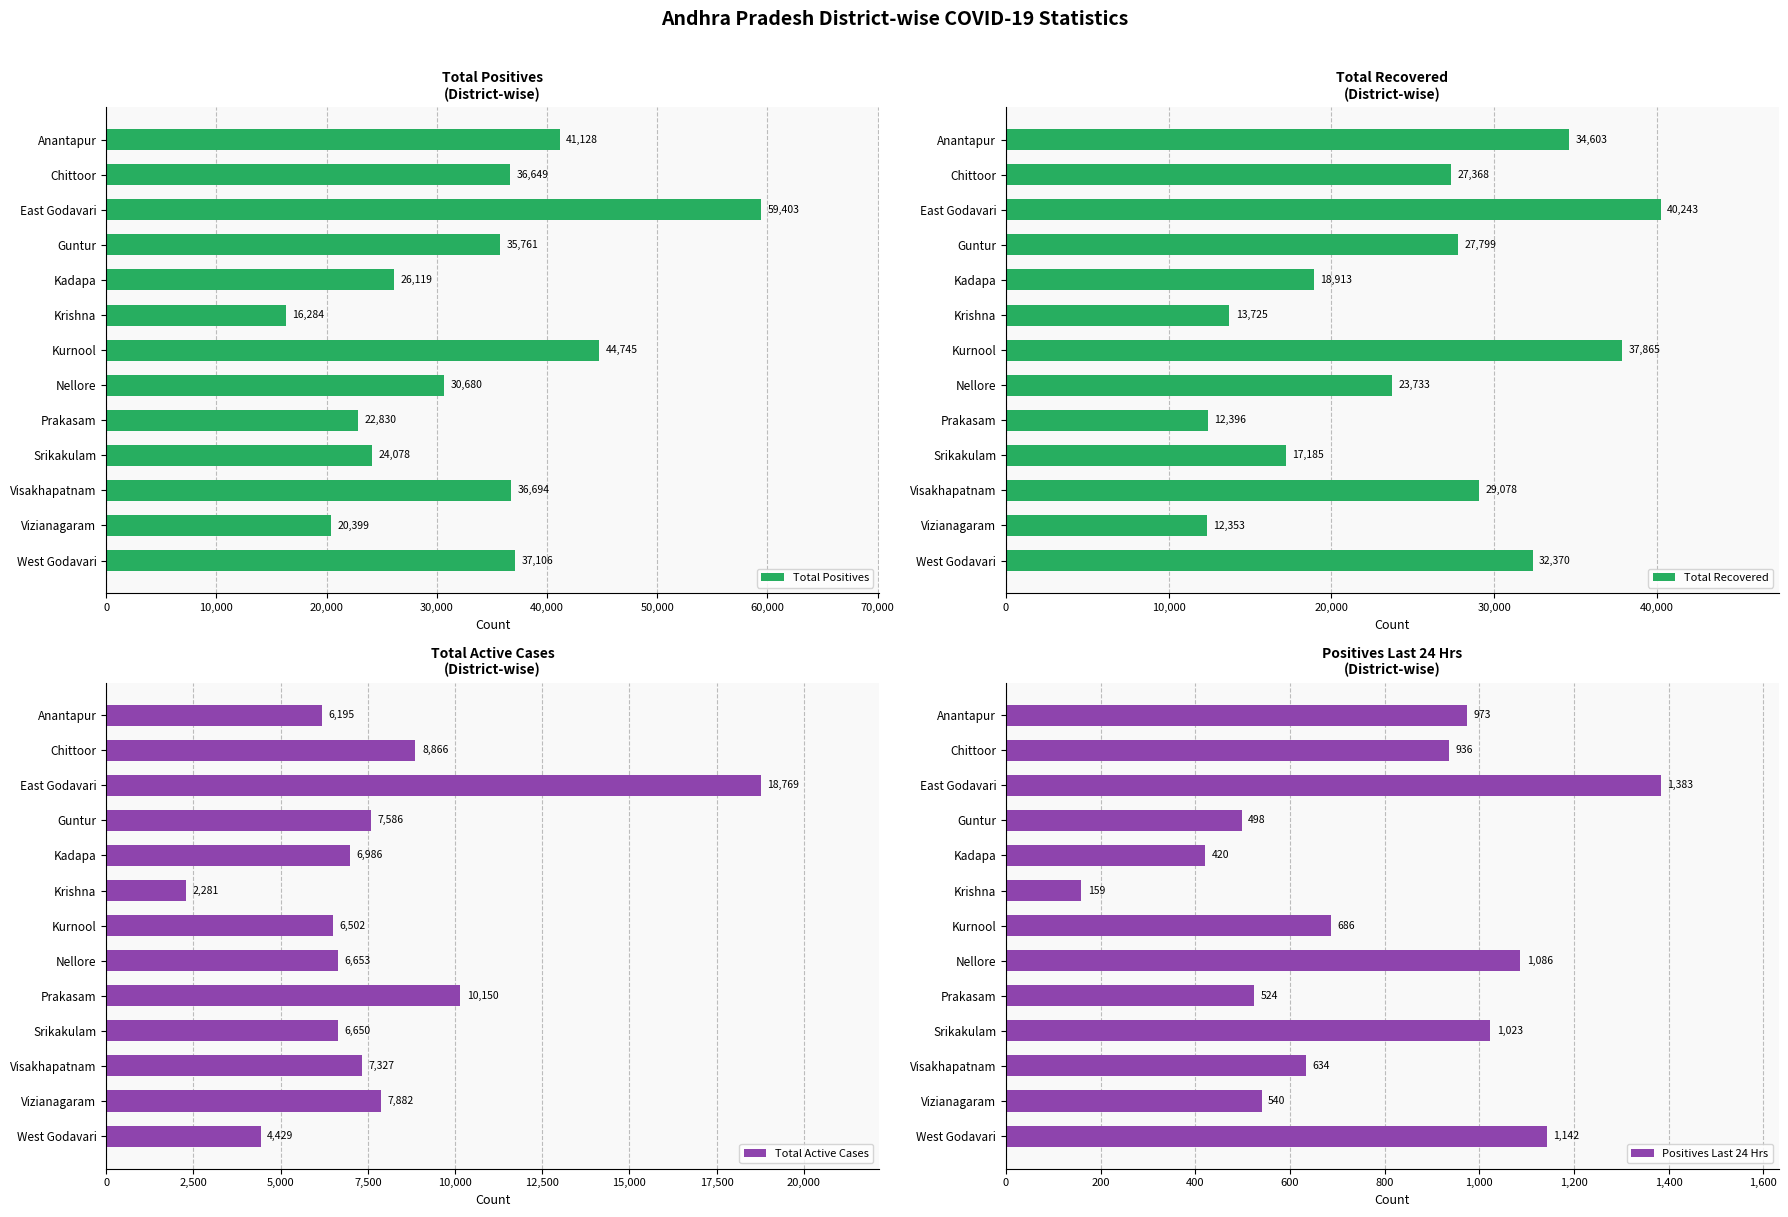

What are all the series names shown in the legend?

Total Positives, Total Recovered, Total Active Cases, Positives Last 24 Hrs